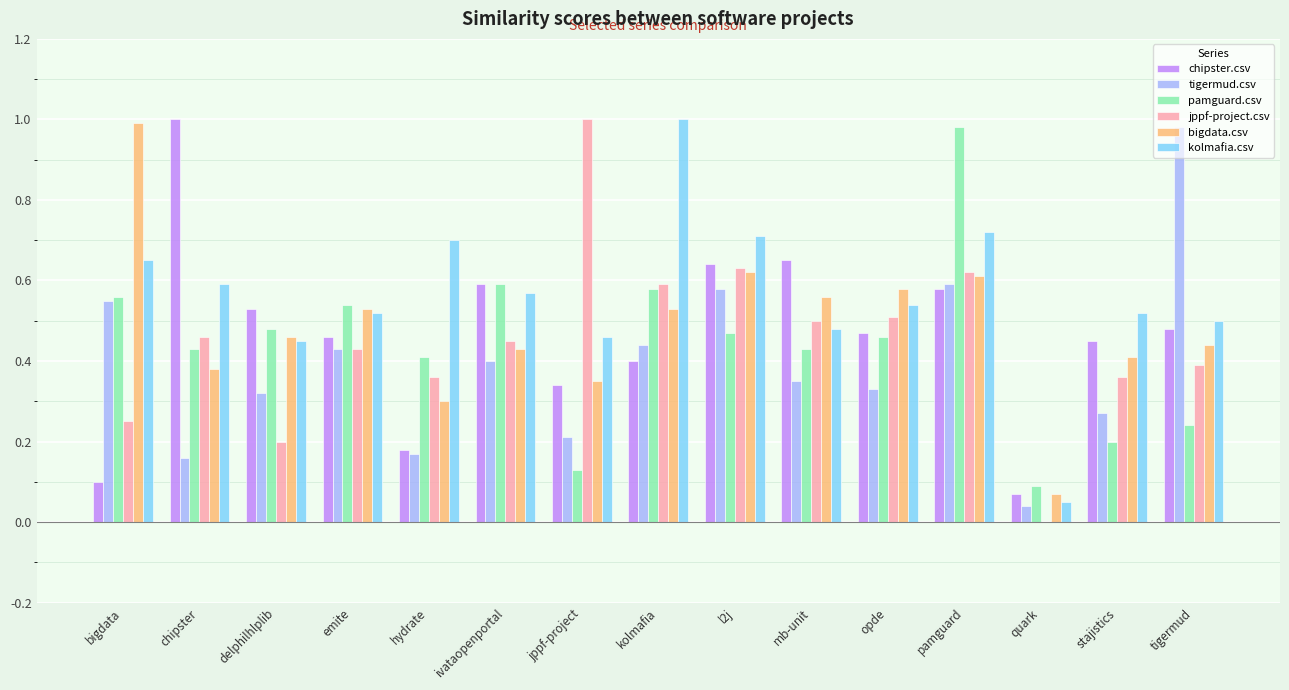

Which series changed the most between ivataopenportal and pamguard?

pamguard.csv